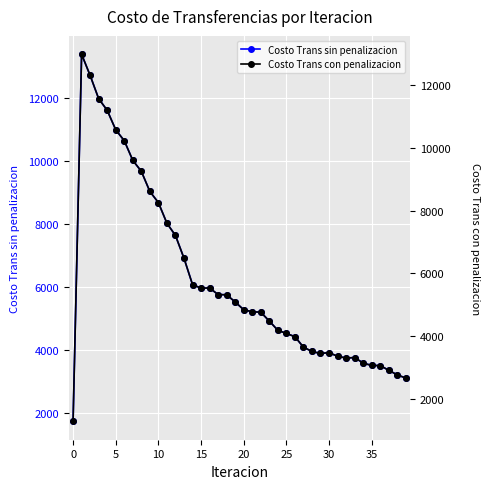

True or false: Costo Trans sin penalizacion has more than 1 interior local peaks.

True